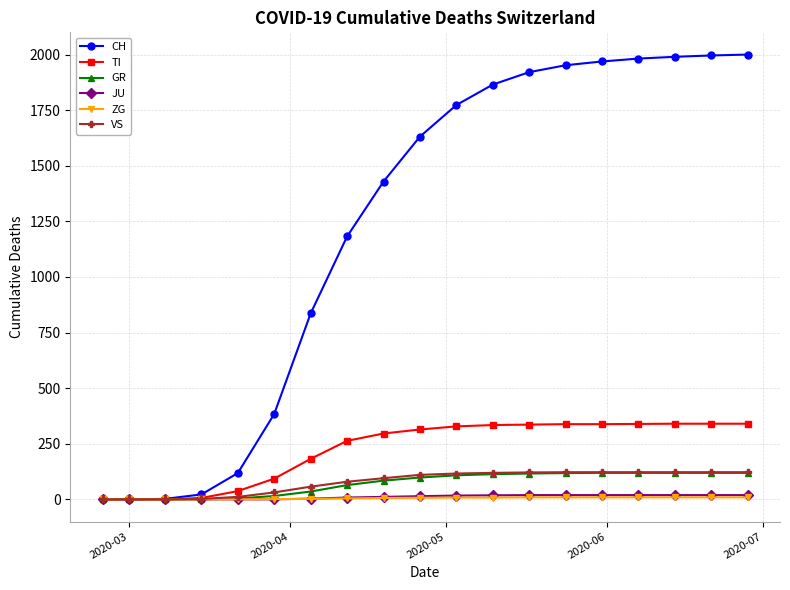

At how many categories does at least one series exceed 1717?

9